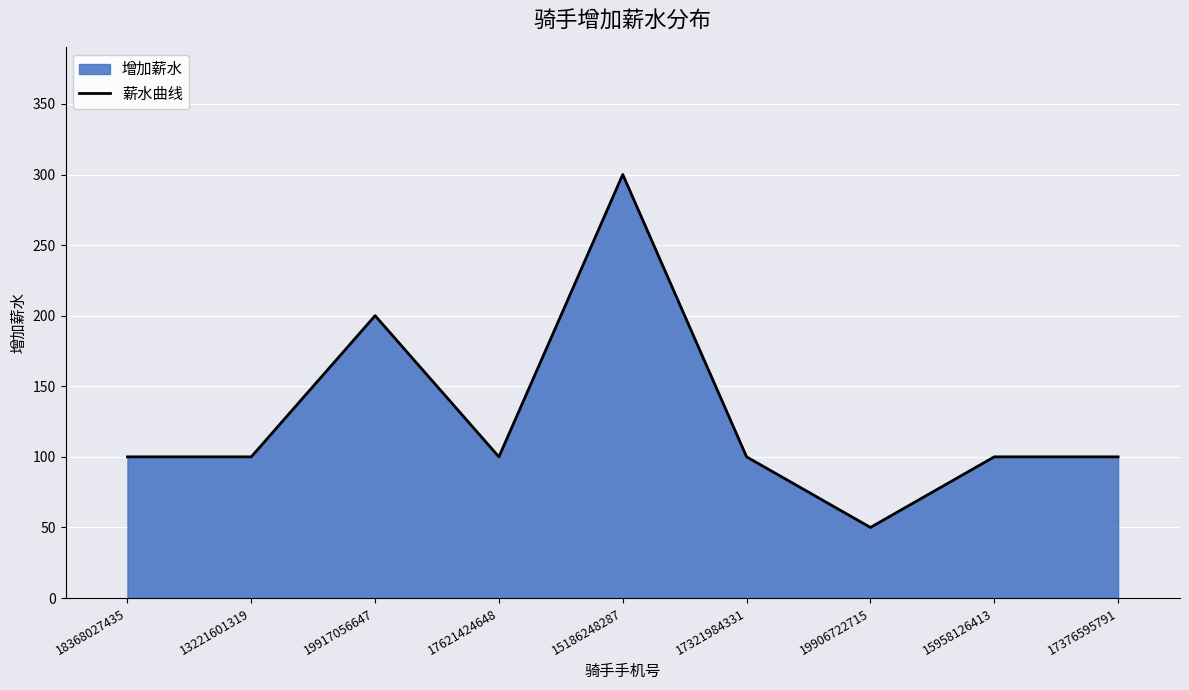

How many data points are less than 100?

1